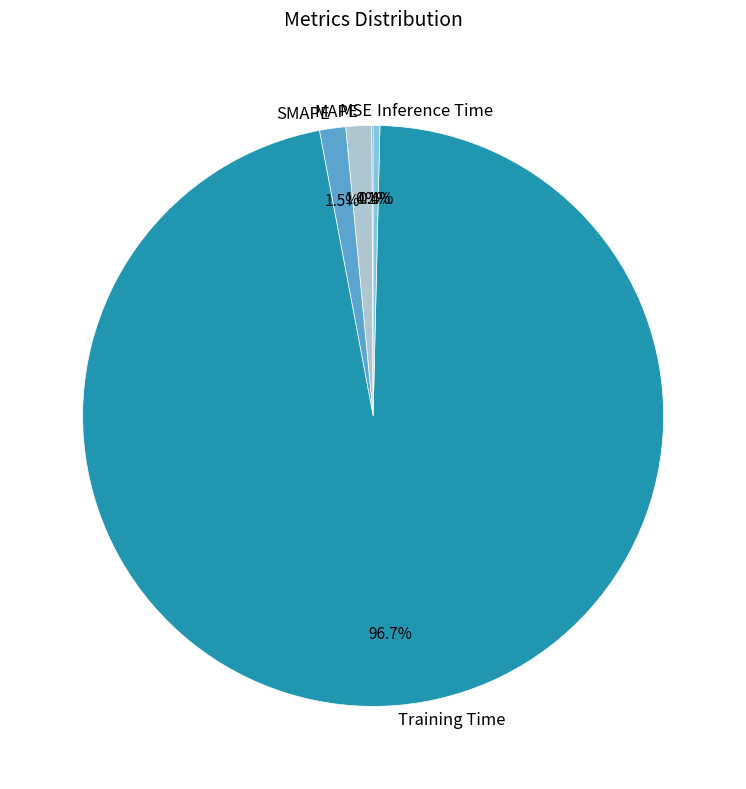

Combined, what portion of the pie is Inference Time and Training Time?

97.0%